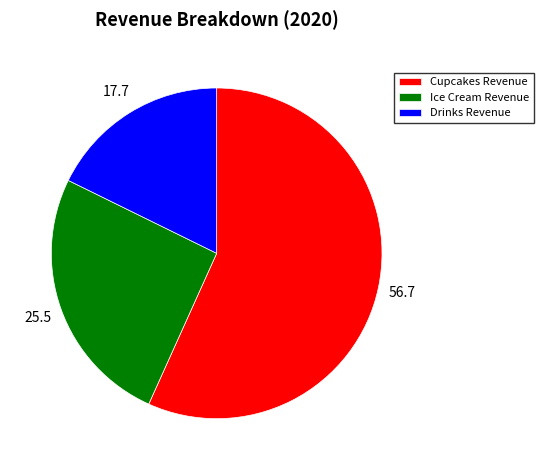

What is the smallest slice in the pie chart?

Drinks Revenue